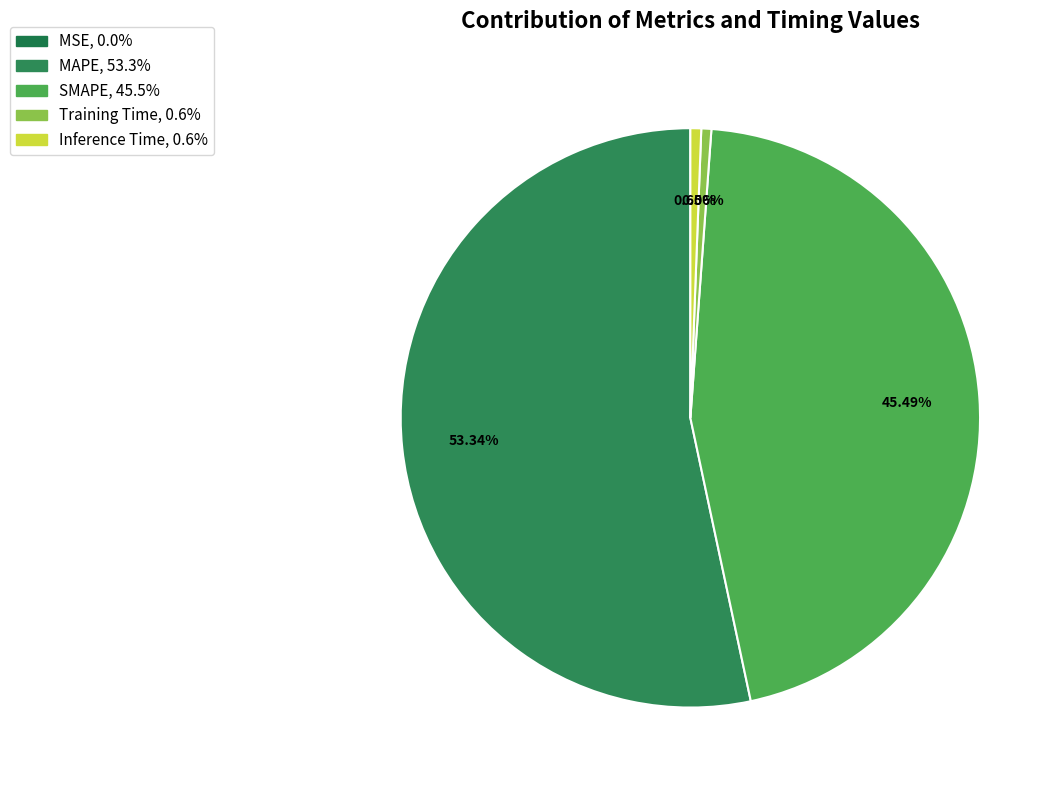

To the nearest percent, what is the difference between the largest and smallest slice percentages?

53%